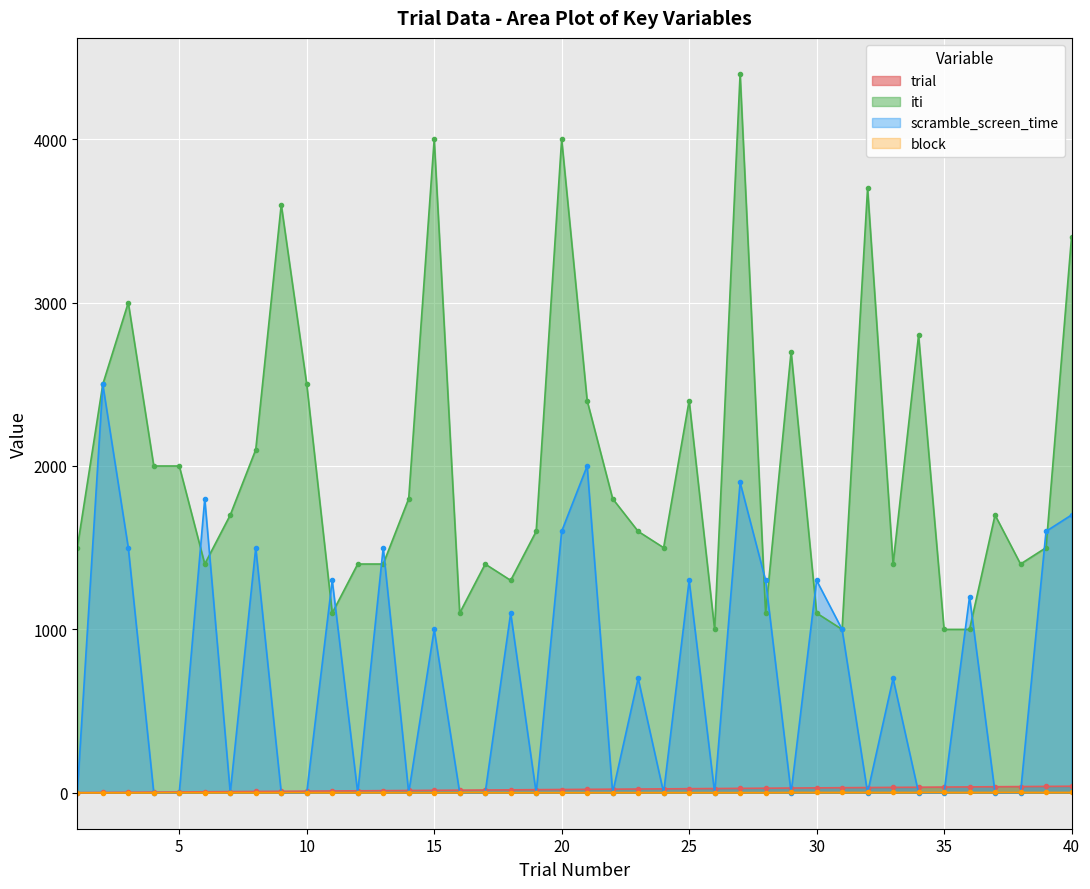

Which series has the largest total across all categories?

iti